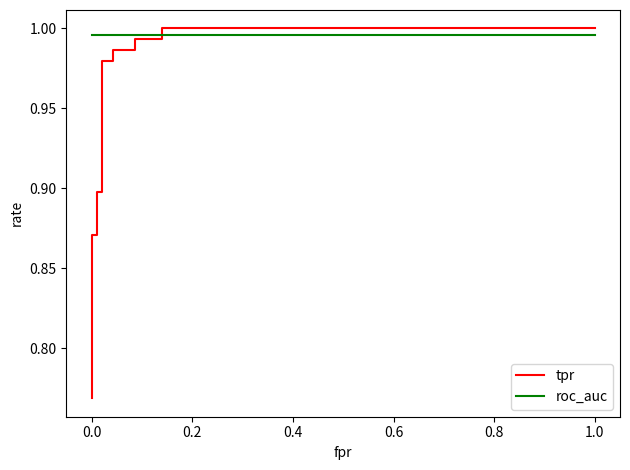

How many lines are shown in the chart?

2